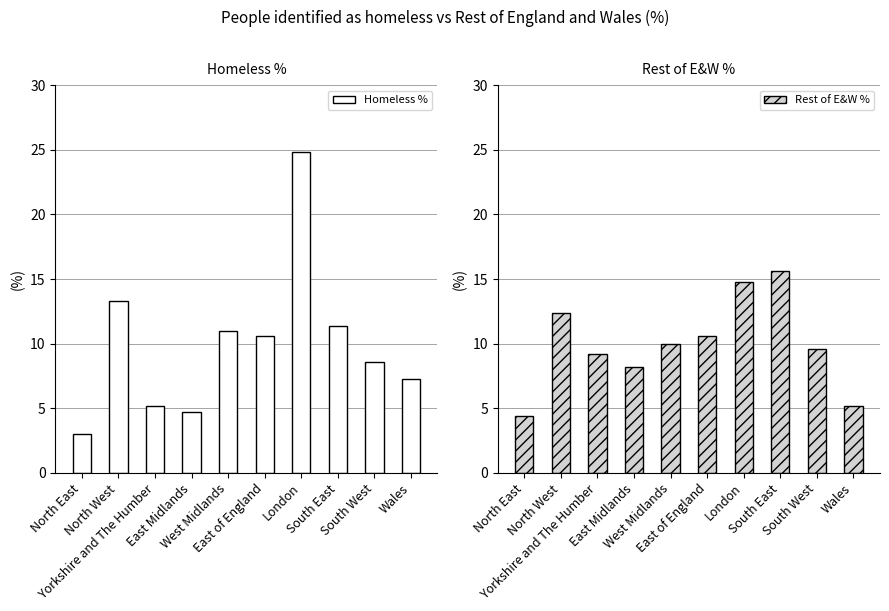

How many groups of bars are there?

10